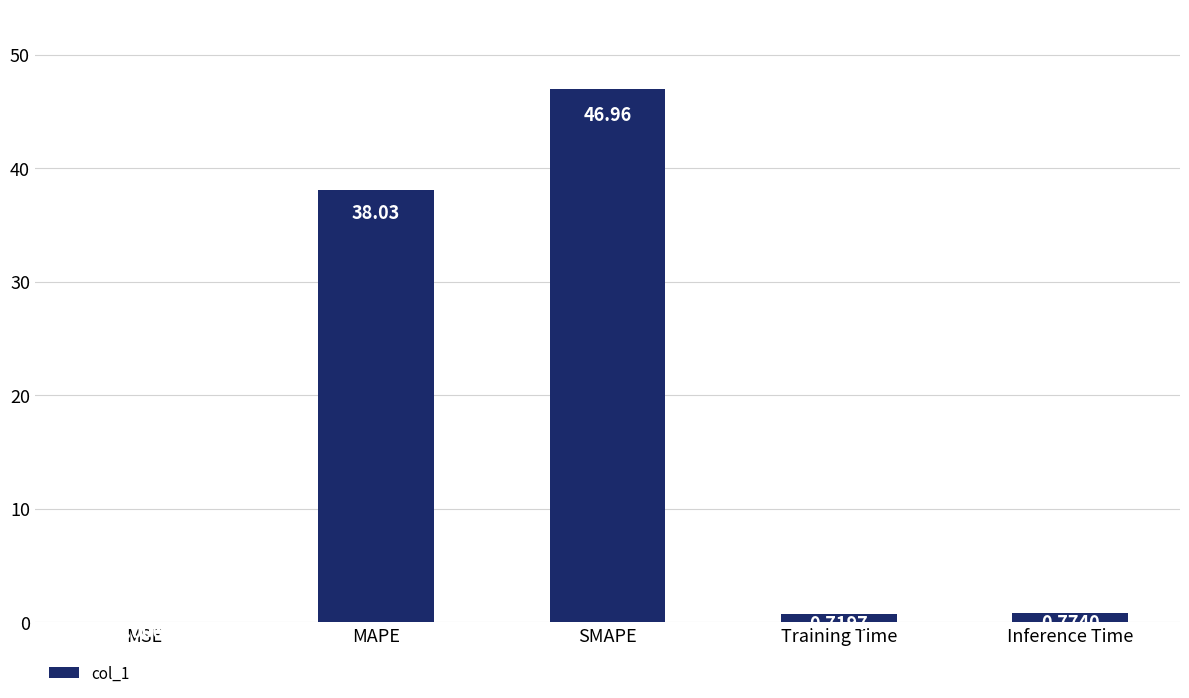

Does the chart contain stacked bars?

No